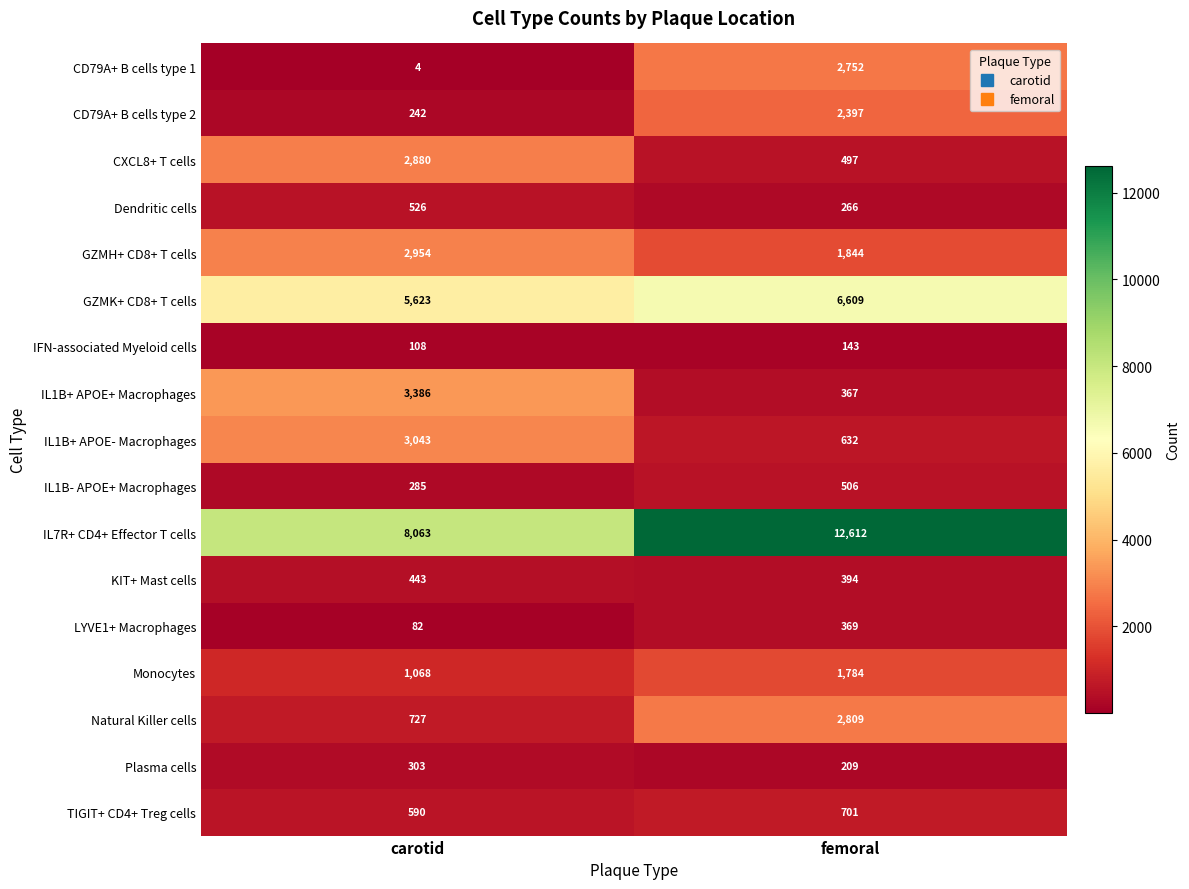

At which category is the sum across all series the highest?

femoral